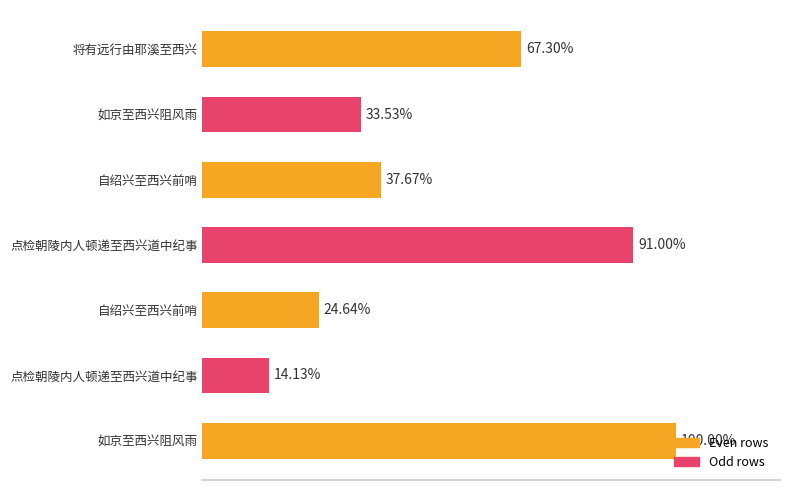

Are the bars horizontal?

Yes